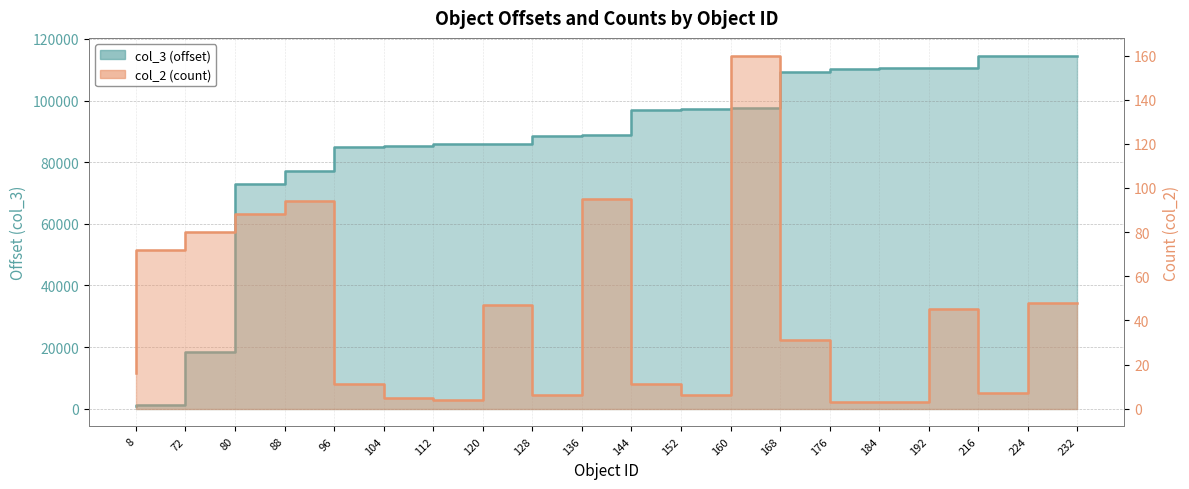

Rank the categories by col_3 (offset) value from highest to lowest.

232, 224, 216, 192, 184, 176, 168, 160, 152, 144, 136, 128, 120, 112, 104, 96, 88, 80, 72, 8